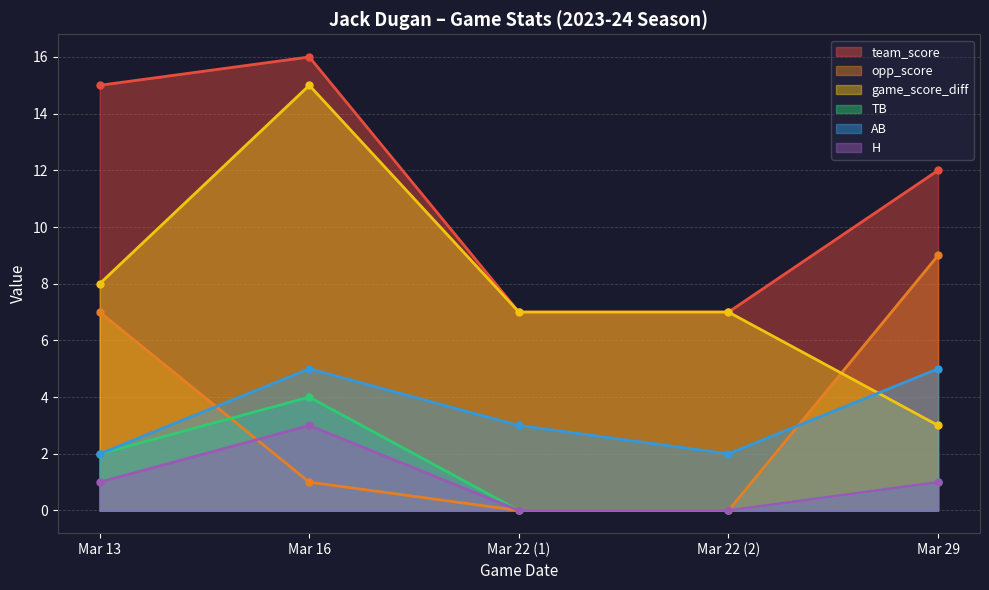

True or false: team_score and TB cross at least once.

False